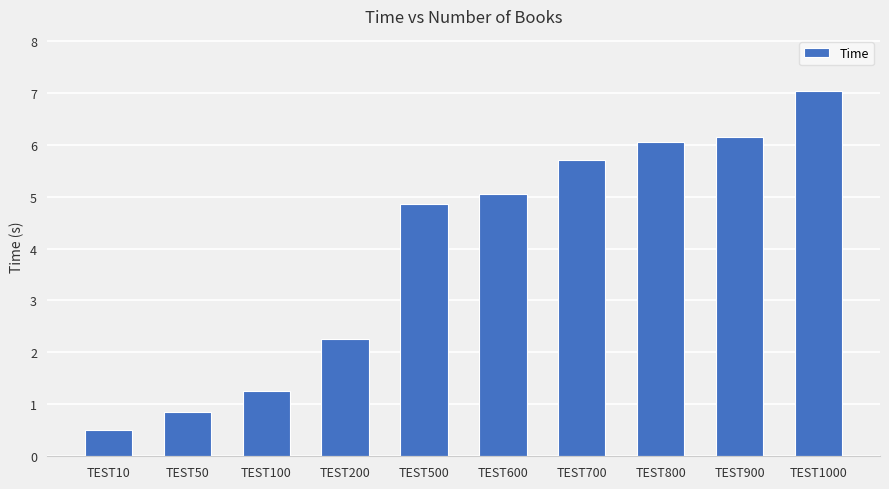

Is it true that the value at TEST700 is 5.7?

True